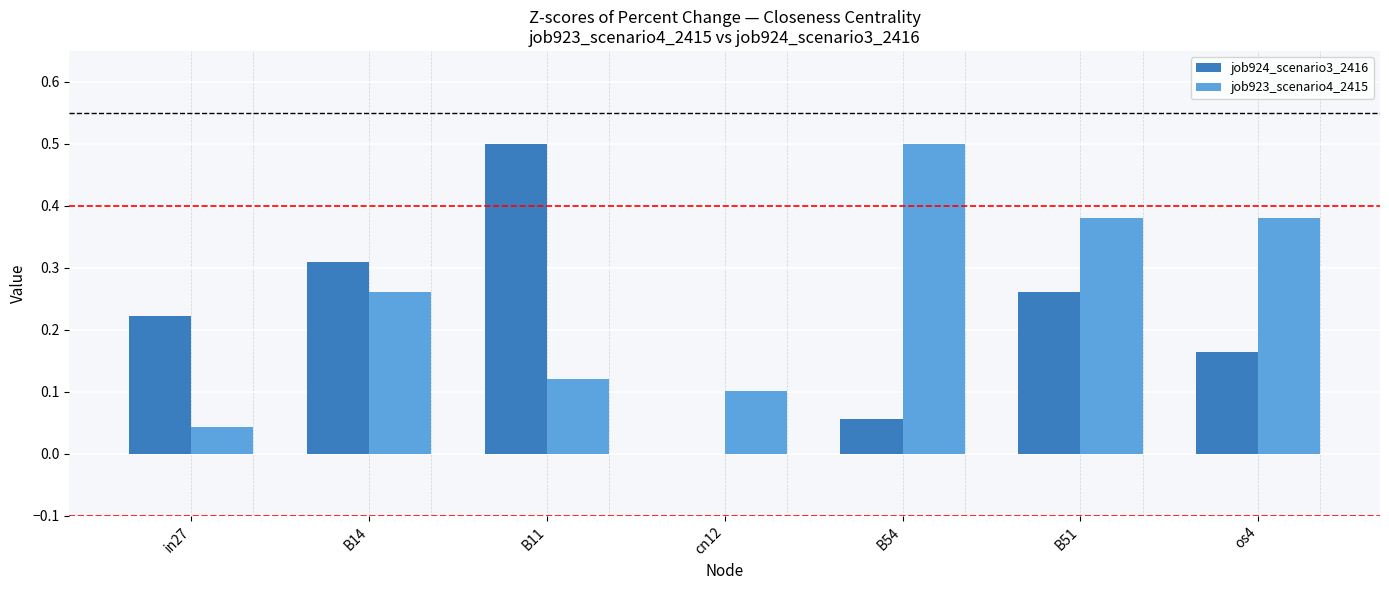

What is the sum of all job923_scenario4_2415 values?

1.8